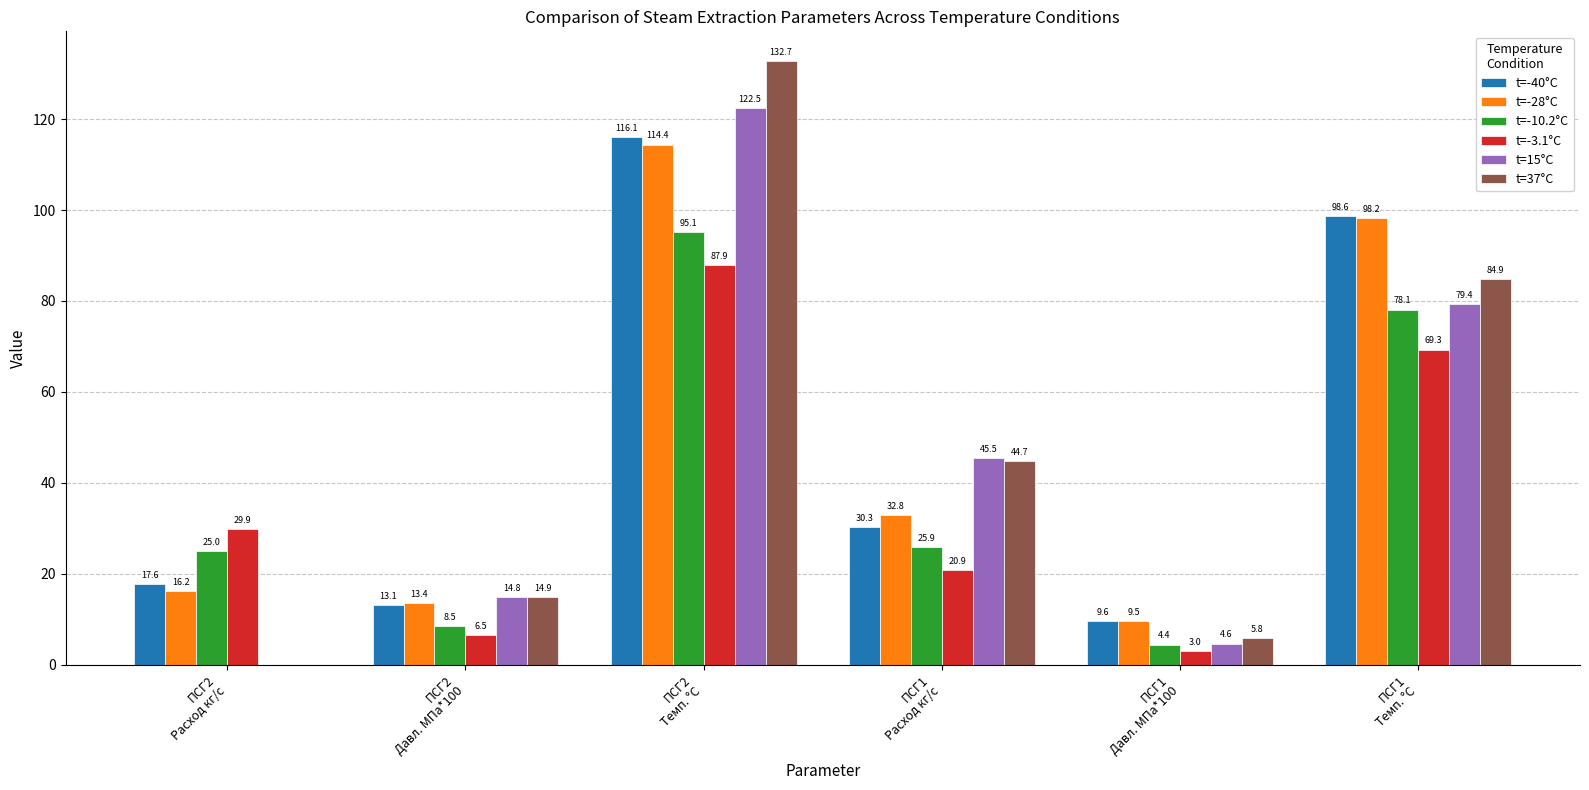

Which series has the largest total across all categories?

t=-40°C